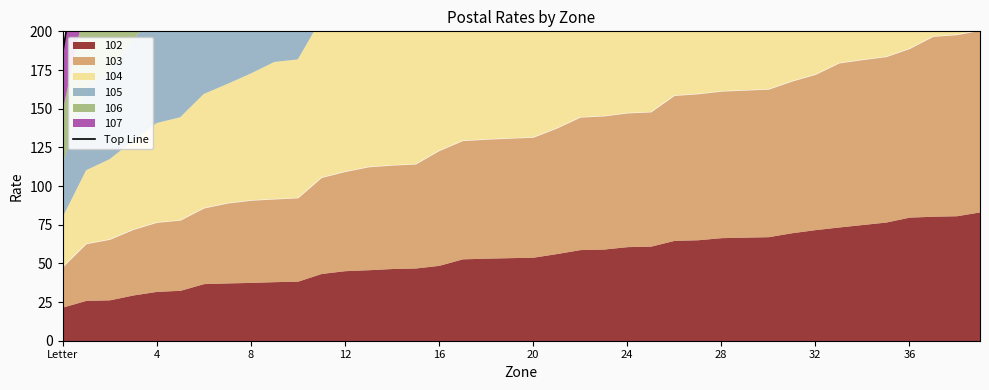

How many data points are less than 742?

20